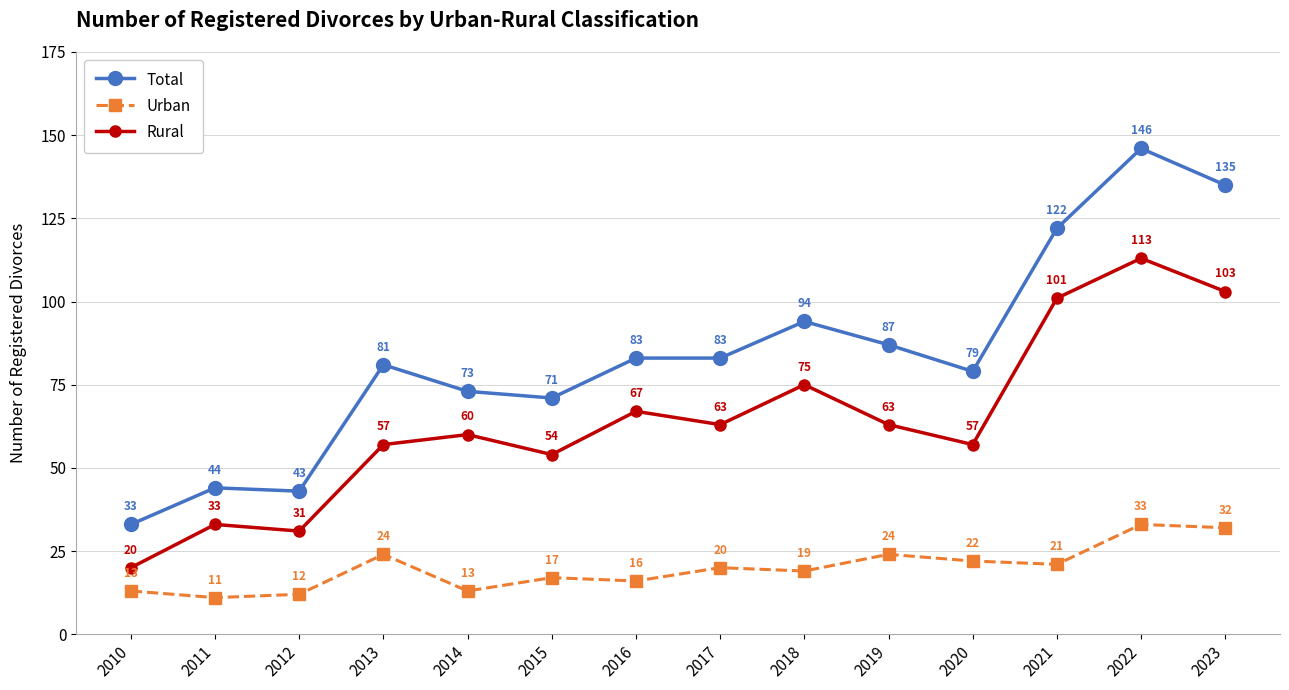

True or false: Urban has a value of 11 at 2011.

True